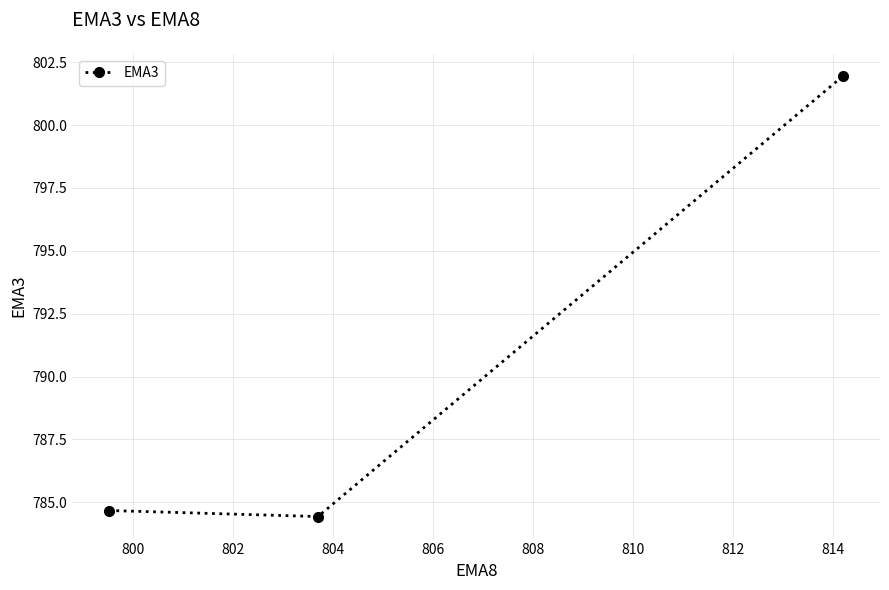

Does the chart have visible grid lines?

Yes